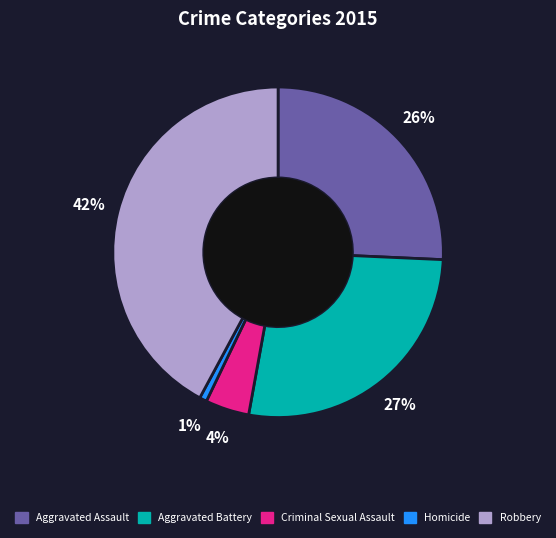

Do Criminal Sexual Assault and Robbery together represent more than half of the pie?

No